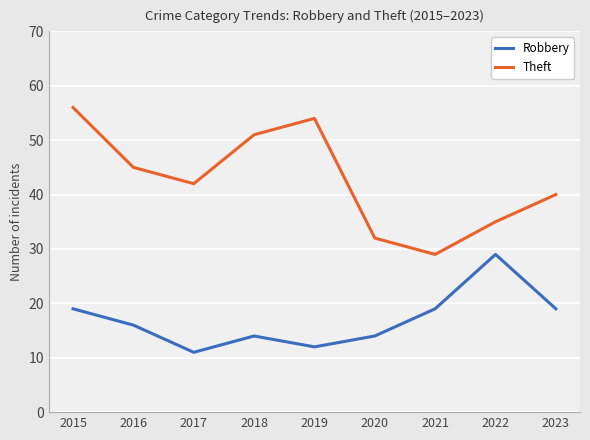

How many categories are shown in the chart?

9